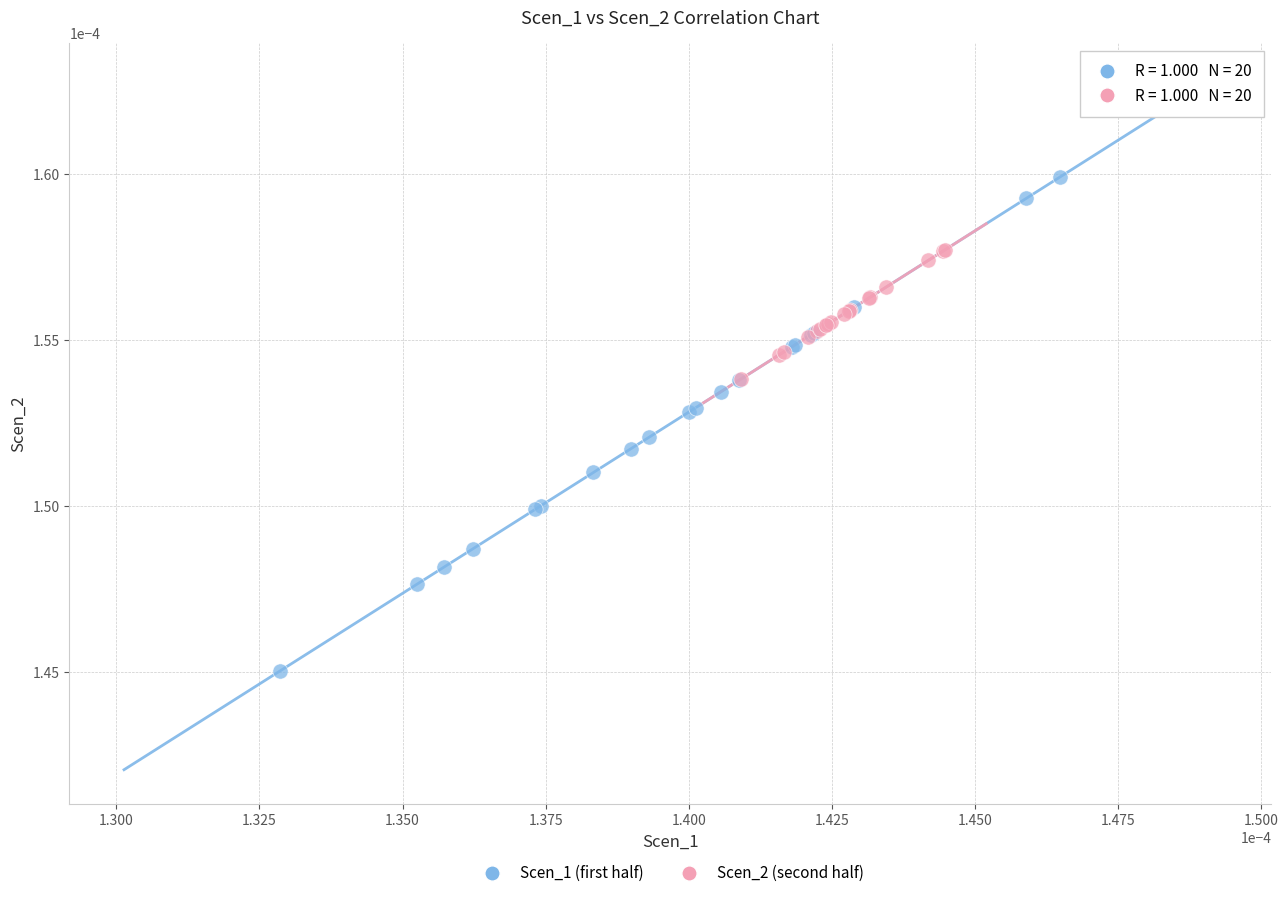

Which series reaches the minimum Y coordinate?

Scen_1 (first half)